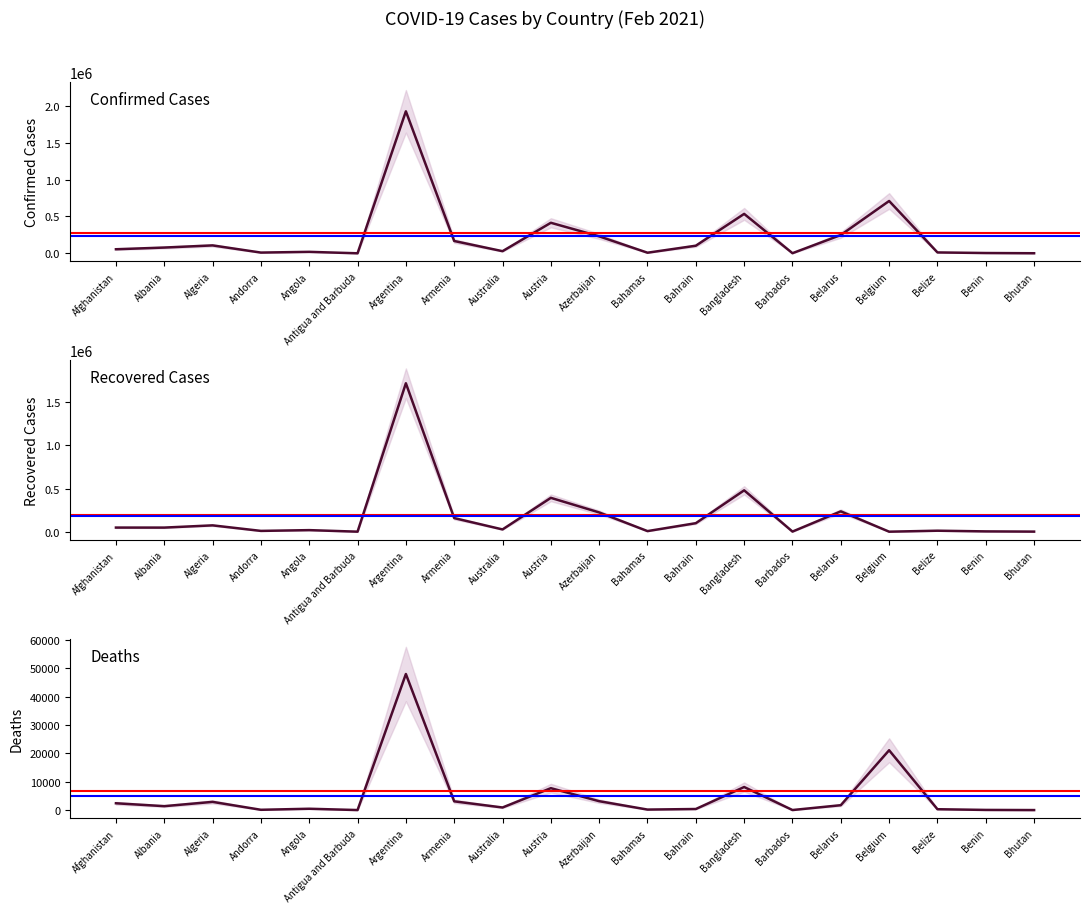

Reading left to right, list all the values displayed in this chart.

Confirmed: Afghanistan=55023	Albania=78127	Algeria=107339	Andorra=9937	Angola=19796	Antigua and Barbuda=234	Argentina=1927239	Armenia=167026	Australia=28818	Austria=414398	Azerbaijan=230219	Bahamas=8174	Bahrain=103057	Bangladesh=535139	Barbados=1545	Belarus=248336	Belgium=710153	Belize=11908	Benin=3893	Bhutan=859
Recovered: Afghanistan=47679	Albania=47424	Algeria=73344	Andorra=9093	Angola=18035	Antigua and Barbuda=177	Argentina=1721650	Armenia=157519	Australia=26061	Austria=392497	Azerbaijan=223315	Bahamas=6771	Bahrain=98599	Bangladesh=479744	Barbados=1158	Belarus=235838	Belgium=0	Belize=11309	Benin=3421	Bhutan=814
Deaths: Afghanistan=2400	Albania=1380	Algeria=2891	Andorra=101	Angola=466	Antigua and Barbuda=7	Argentina=47974	Armenia=3080	Australia=909	Austria=7721	Azerbaijan=3132	Bahamas=176	Bahrain=375	Bangladesh=8127	Barbados=14	Belarus=1718	Belgium=21092	Belize=301	Benin=52	Bhutan=1